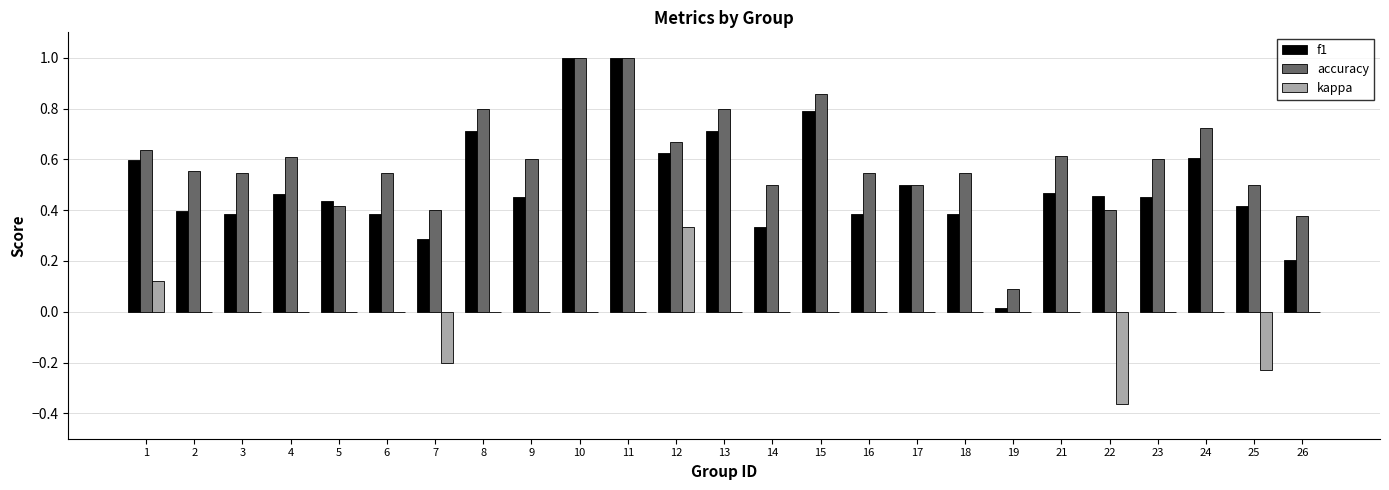

What is the sum of all f1 values?

12.5